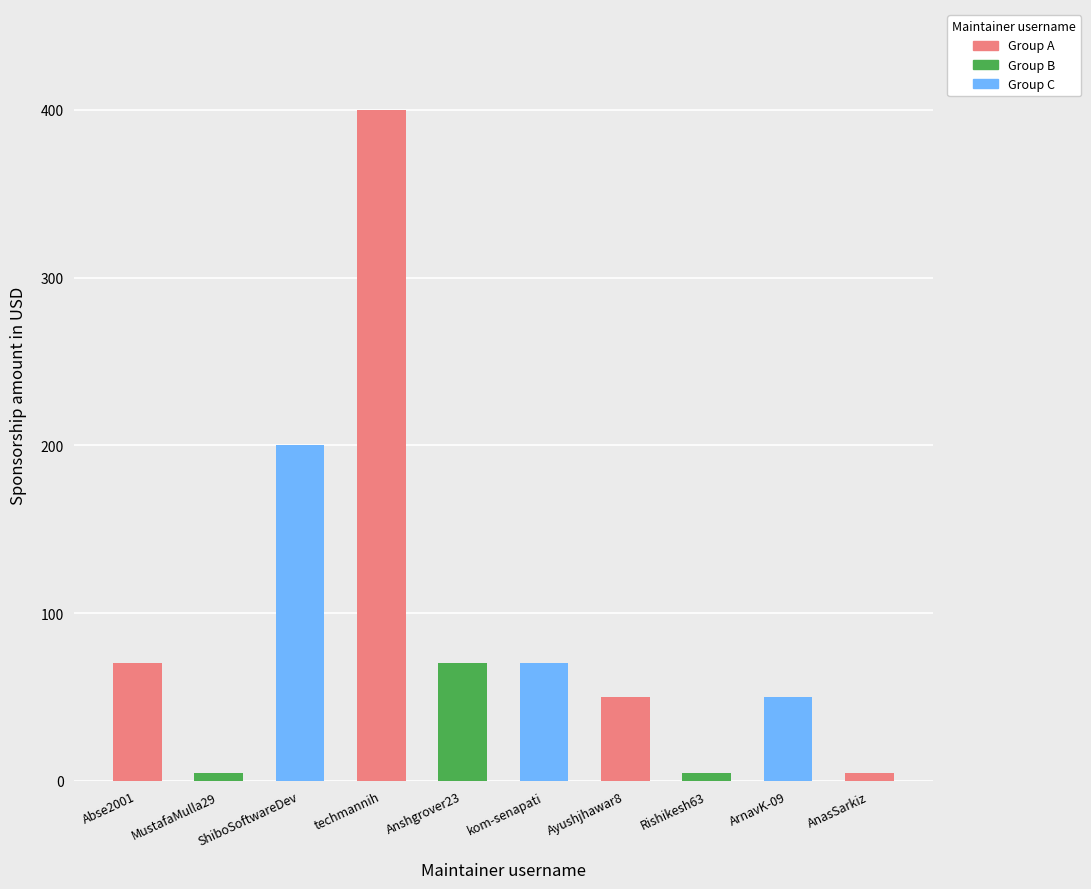

What is the label of the 2nd bar from the left?

MustafaMulla29